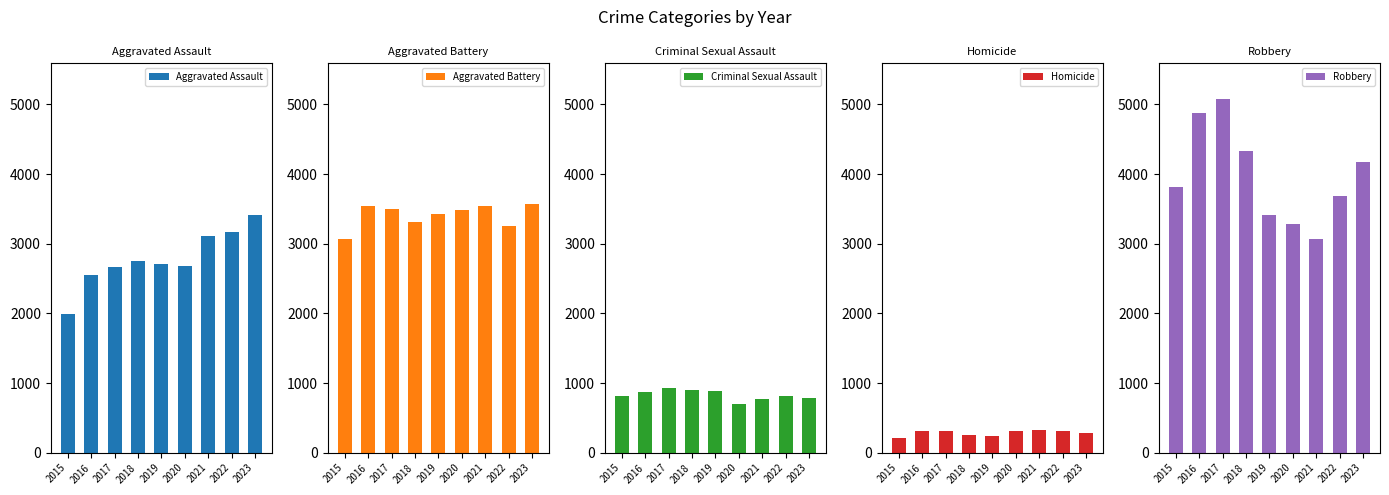

Reading left to right, extract all data points from this chart.

Aggravated Assault: 1985	2552	2671	2746	2712	2680	3113	3171	3408
Aggravated Battery: 3065	3545	3497	3311	3426	3490	3545	3250	3564
Criminal Sexual Assault: 815	877	930	903	886	700	767	813	785
Homicide: 205	314	313	253	235	308	321	308	279
Robbery: 3810	4880	5082	4334	3406	3288	3066	3679	4175